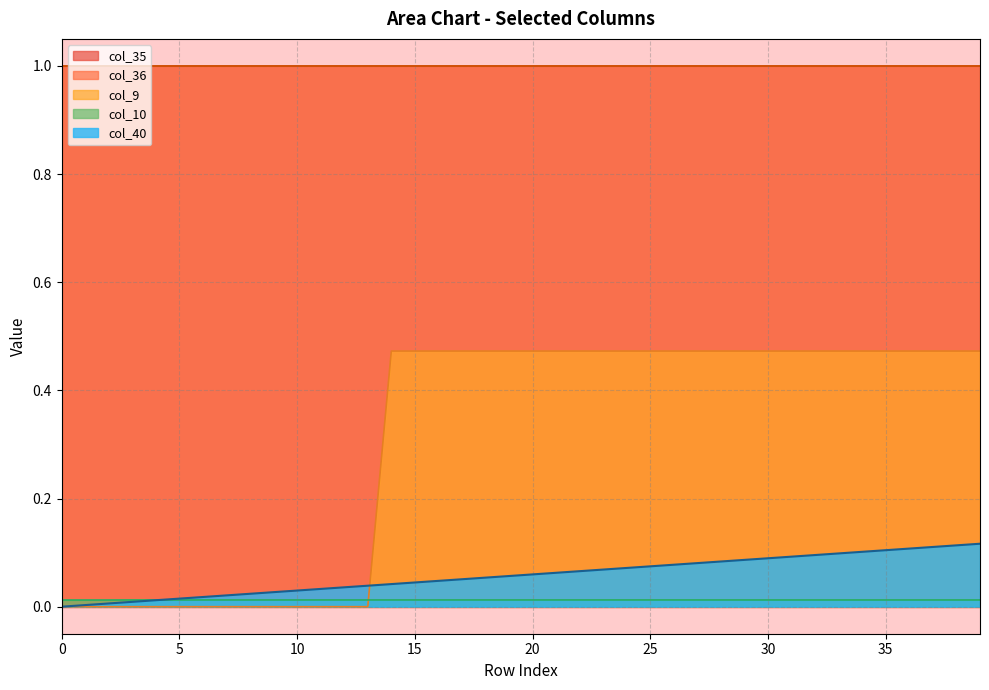

List the labels in order of col_9 value, smallest first.

0, 1, 2, 3, 4, 5, 6, 7, 8, 9, 10, 11, 12, 13, 14, 15, 16, 17, 18, 19, 20, 21, 22, 23, 24, 25, 26, 27, 28, 29, 30, 31, 32, 33, 34, 35, 36, 37, 38, 39